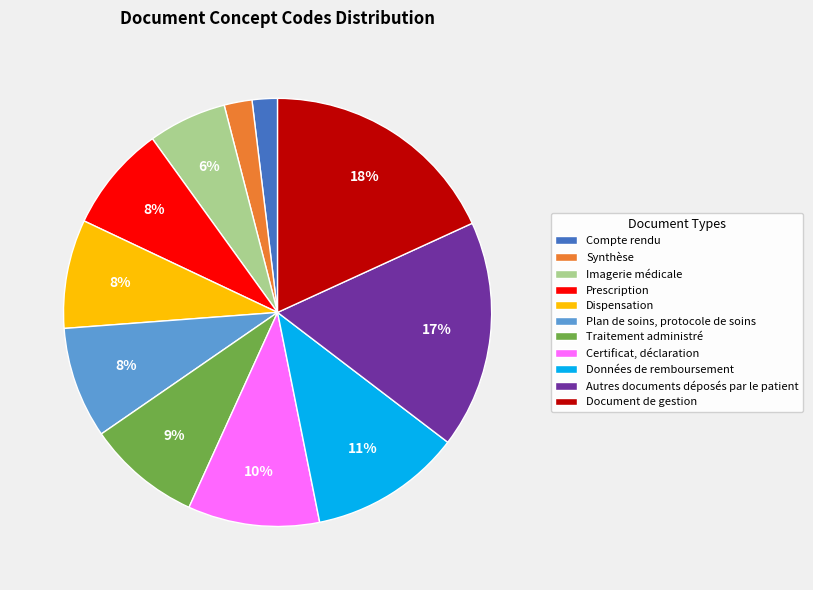

Which slice is the largest?

Document de gestion